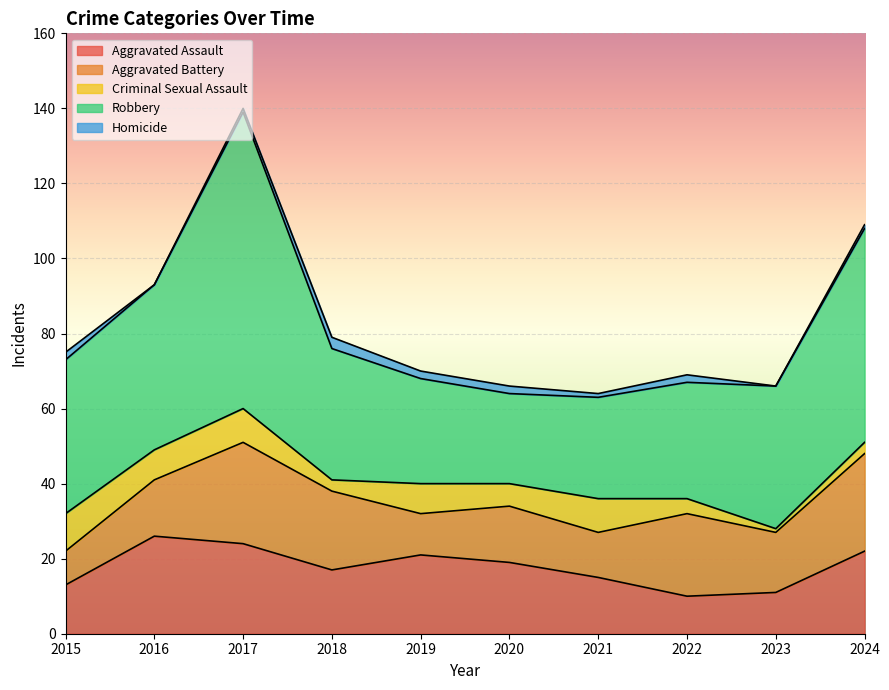

What is the value of the Criminal Sexual Assault point at the 10th from the left?

3